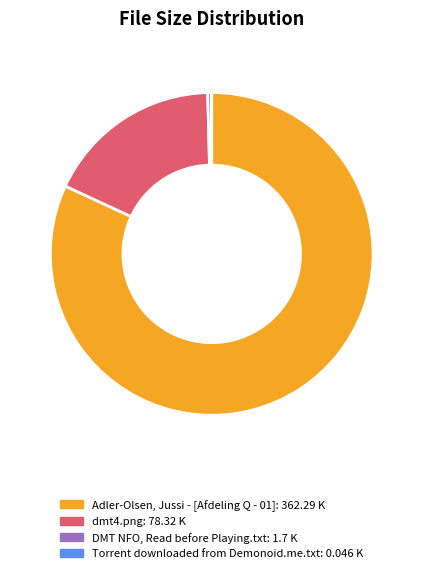

True or false: Adler-Olsen, Jussi - [Afdeling Q - 01] accounts for 82% of the total.

True